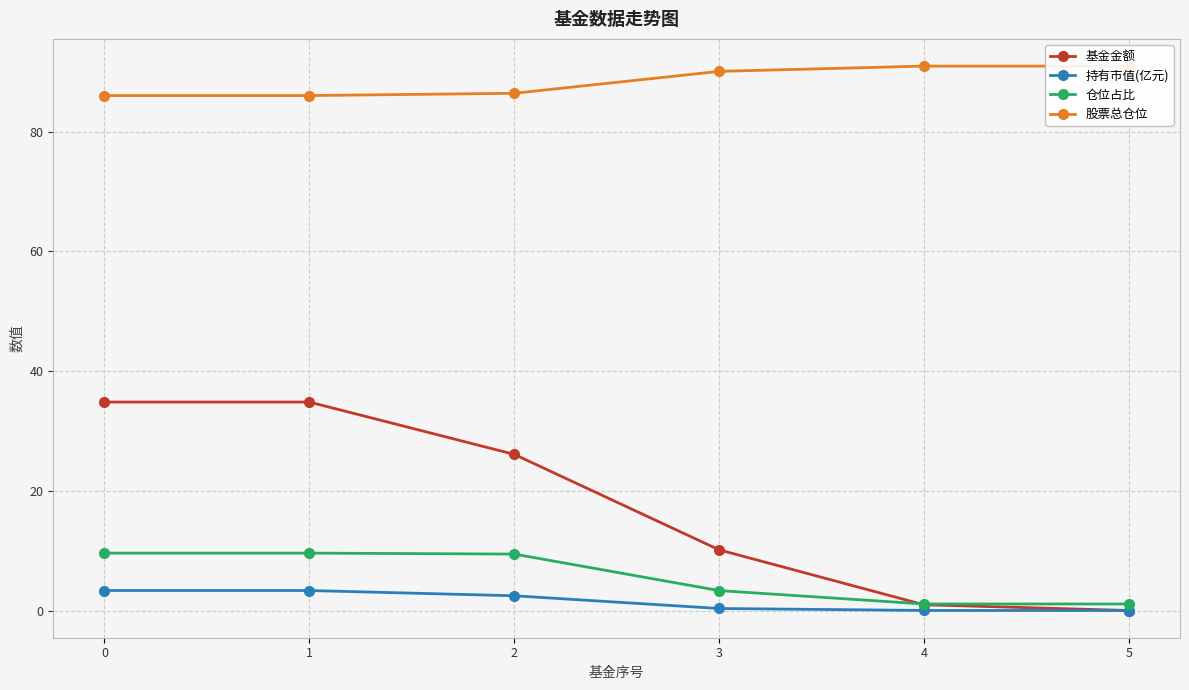

How many values in the 基金金额 series are below 26?

3